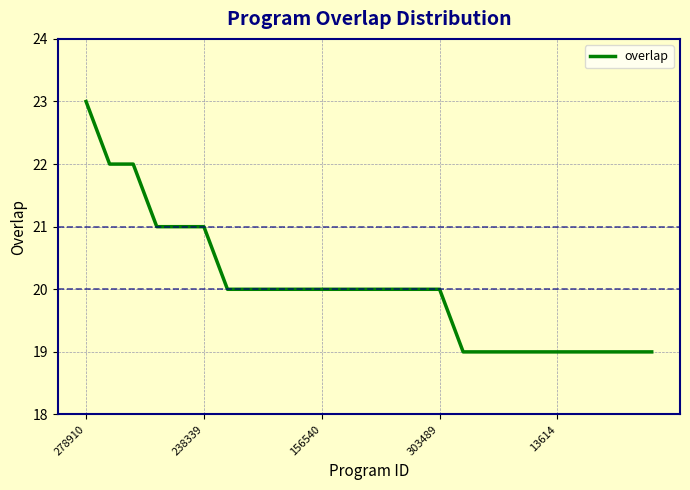

What is the average value?

20